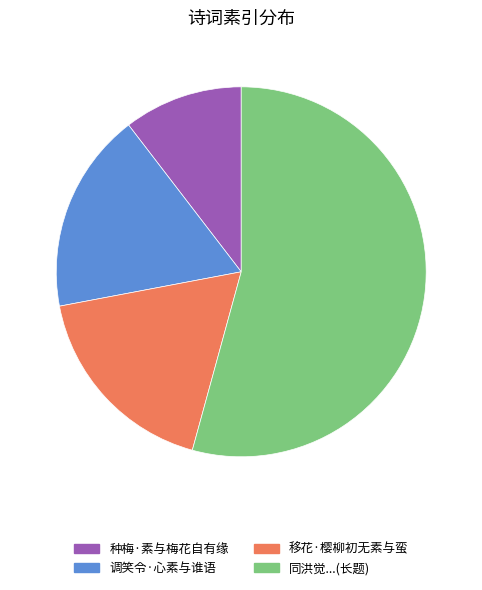

Does any single category account for the majority?

Yes